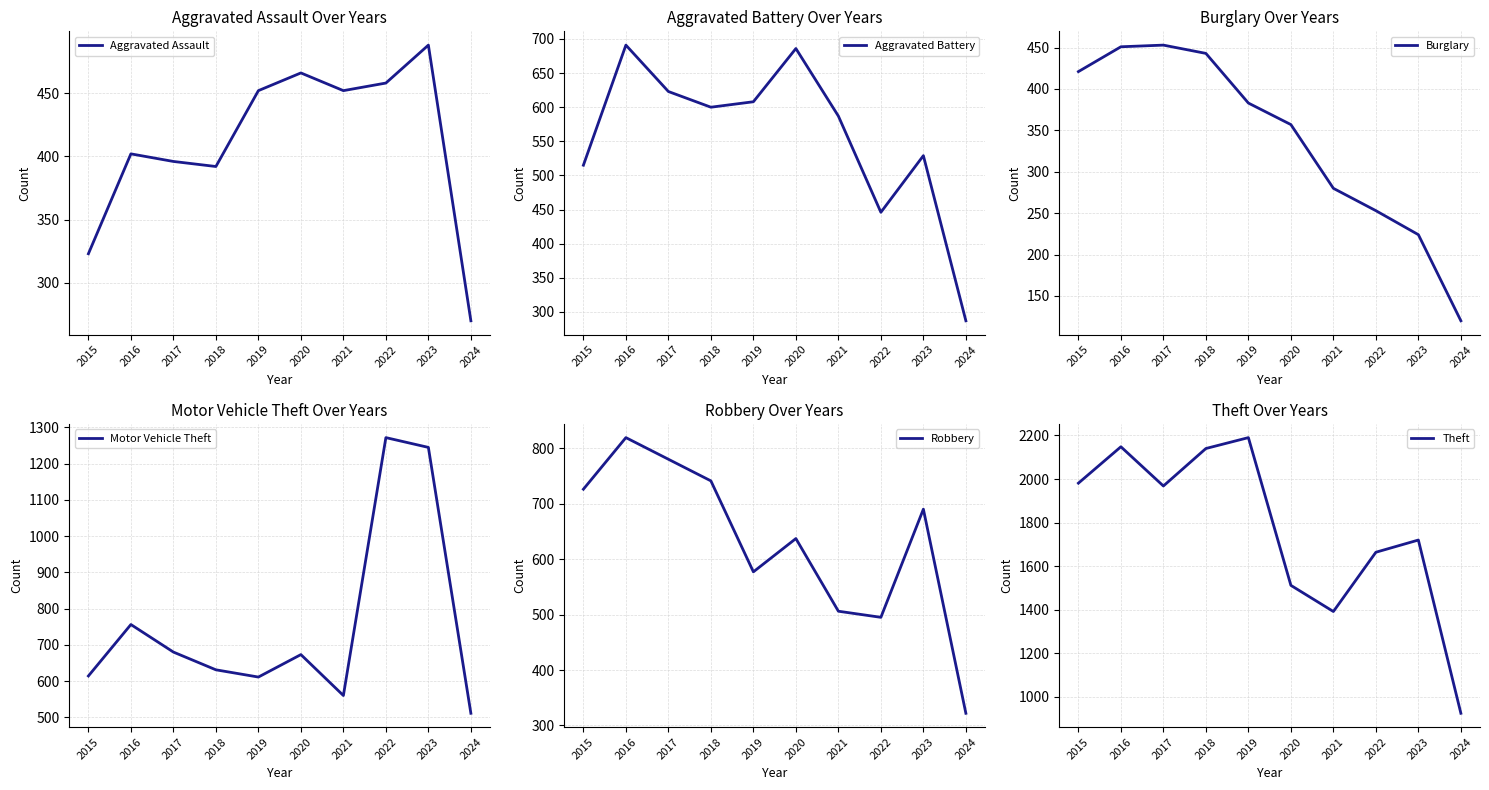

How many distinct data groups are displayed?

6